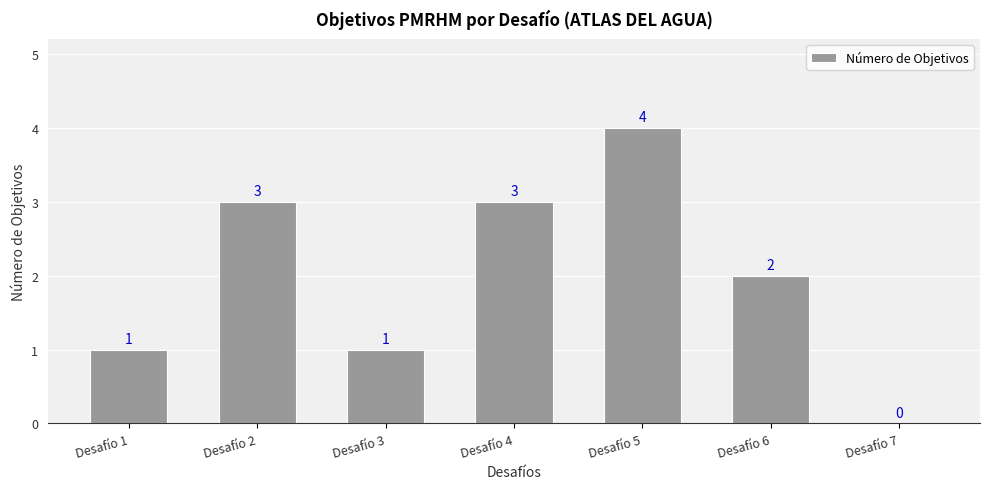

What is the sum of the values at Desafío 2 and Desafío 4?

6